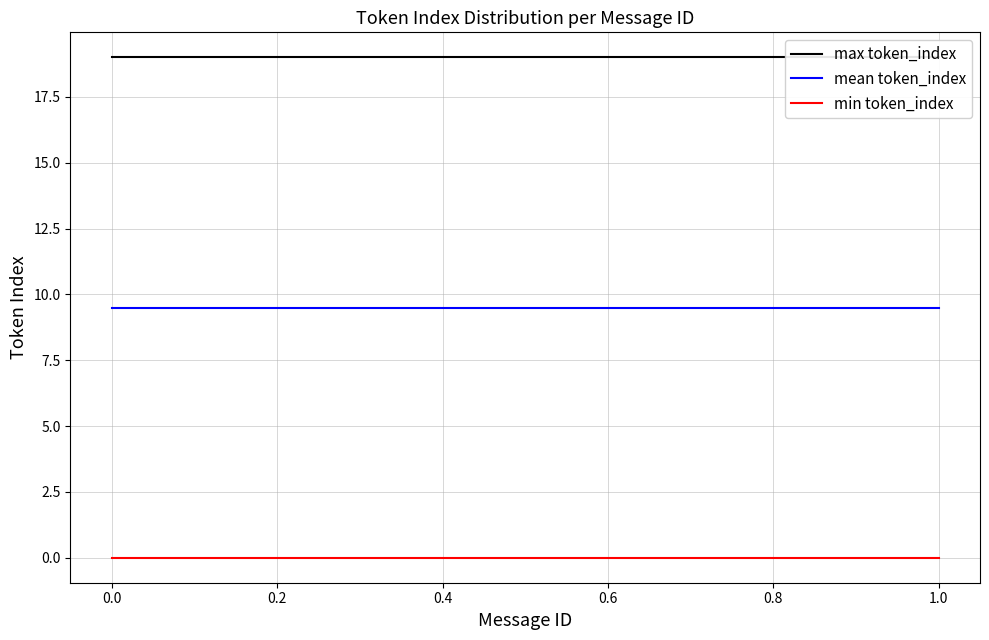

What value does the max token_index series have at 0.0?

19.0